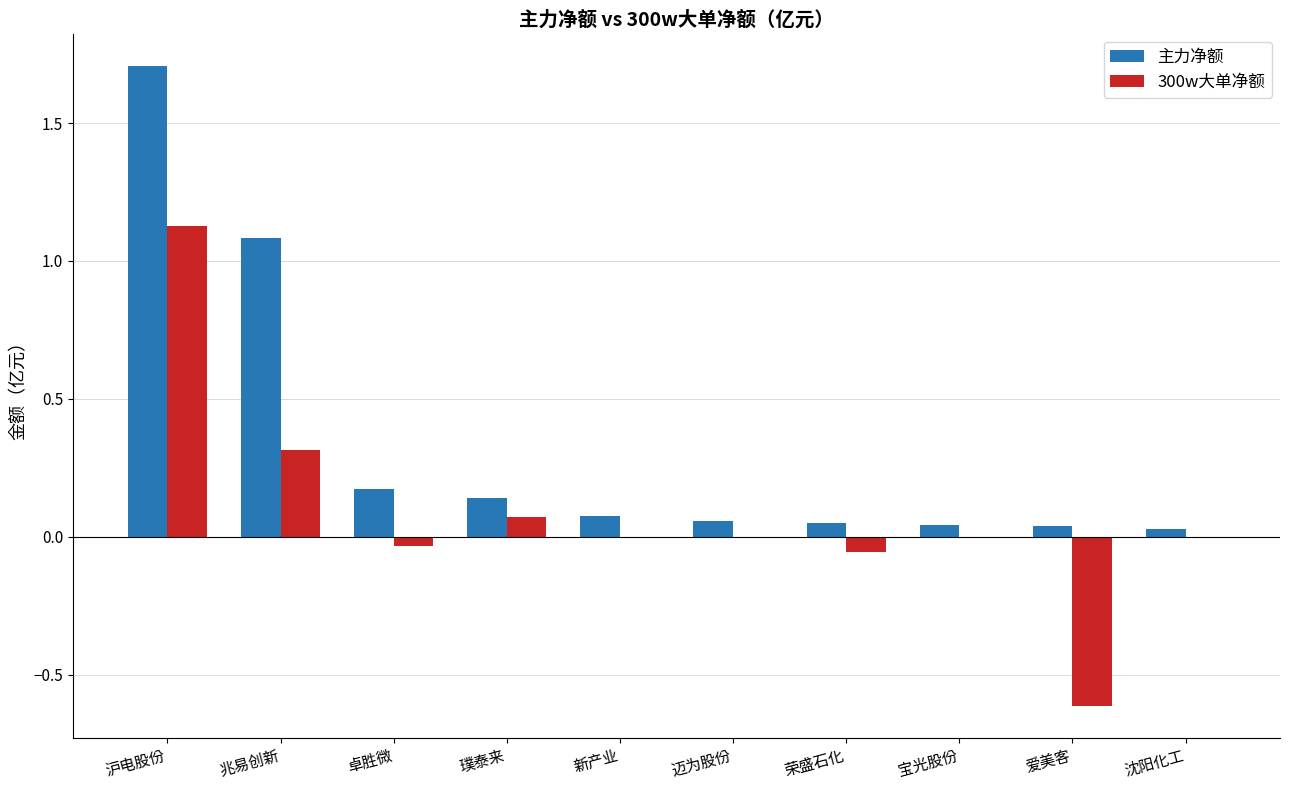

The value of 300w大单净额 at 宝光股份 is 0.0. True or false?

True